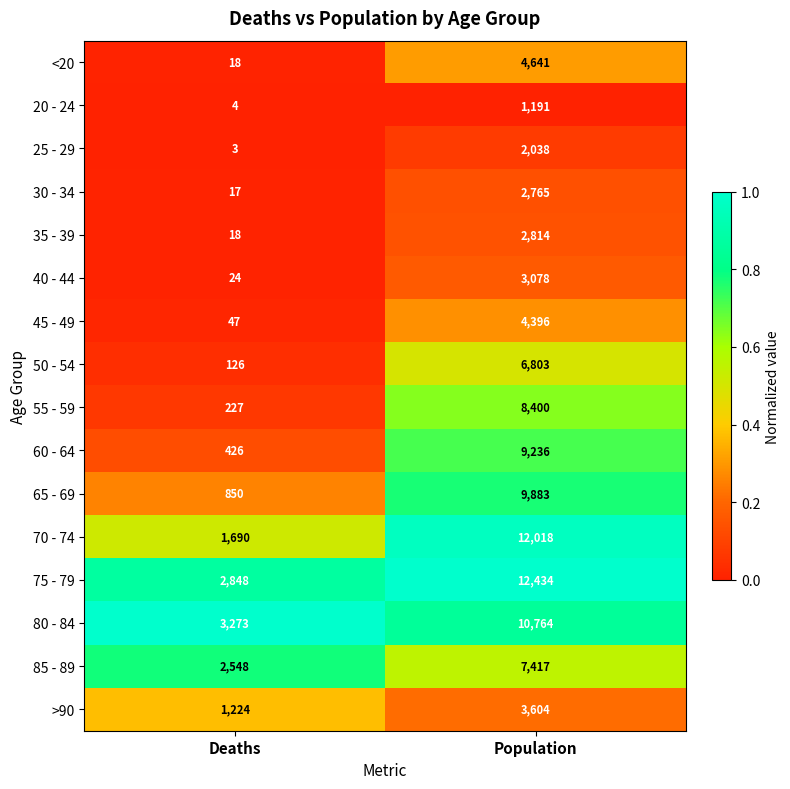

Where is 25 - 29 nearest to the value 1020?

Deaths